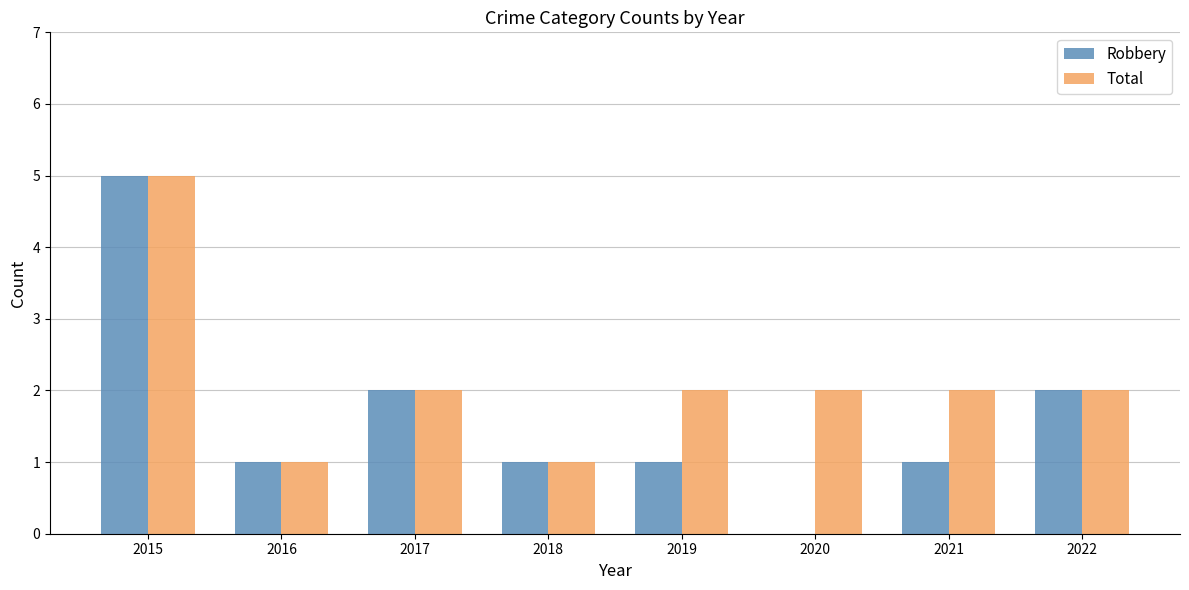

Which series changed the most between 2018 and 2019?

Total